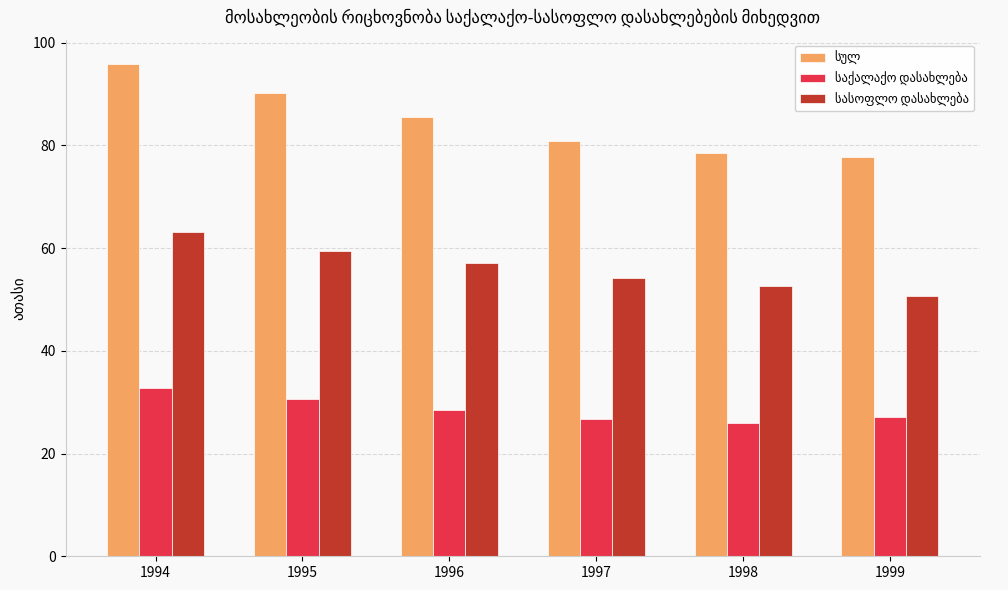

At which category is the sum across all series the highest?

1994